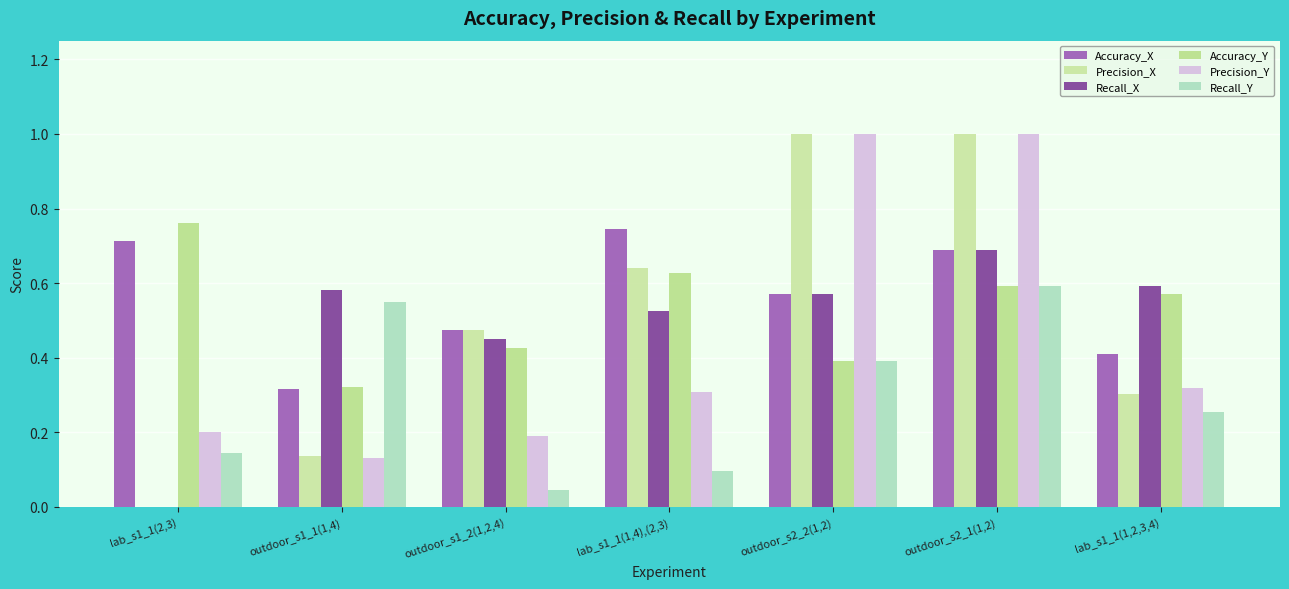

Reading left to right, list all the values displayed in this chart.

Accuracy_X: lab_s1_1(2,3)=0.7	outdoor_s1_1(1,4)=0.3	outdoor_s1_2(1,2,4)=0.5	lab_s1_1(1,4),(2,3)=0.7	outdoor_s2_2(1,2)=0.6	outdoor_s2_1(1,2)=0.7	lab_s1_1(1,2,3,4)=0.4
Precision_X: lab_s1_1(2,3)=0.0	outdoor_s1_1(1,4)=0.1	outdoor_s1_2(1,2,4)=0.5	lab_s1_1(1,4),(2,3)=0.6	outdoor_s2_2(1,2)=1.0	outdoor_s2_1(1,2)=1.0	lab_s1_1(1,2,3,4)=0.3
Recall_X: lab_s1_1(2,3)=0.0	outdoor_s1_1(1,4)=0.6	outdoor_s1_2(1,2,4)=0.4	lab_s1_1(1,4),(2,3)=0.5	outdoor_s2_2(1,2)=0.6	outdoor_s2_1(1,2)=0.7	lab_s1_1(1,2,3,4)=0.6
Accuracy_Y: lab_s1_1(2,3)=0.8	outdoor_s1_1(1,4)=0.3	outdoor_s1_2(1,2,4)=0.4	lab_s1_1(1,4),(2,3)=0.6	outdoor_s2_2(1,2)=0.4	outdoor_s2_1(1,2)=0.6	lab_s1_1(1,2,3,4)=0.6
Precision_Y: lab_s1_1(2,3)=0.2	outdoor_s1_1(1,4)=0.1	outdoor_s1_2(1,2,4)=0.2	lab_s1_1(1,4),(2,3)=0.3	outdoor_s2_2(1,2)=1.0	outdoor_s2_1(1,2)=1.0	lab_s1_1(1,2,3,4)=0.3
Recall_Y: lab_s1_1(2,3)=0.1	outdoor_s1_1(1,4)=0.5	outdoor_s1_2(1,2,4)=0.0	lab_s1_1(1,4),(2,3)=0.1	outdoor_s2_2(1,2)=0.4	outdoor_s2_1(1,2)=0.6	lab_s1_1(1,2,3,4)=0.3